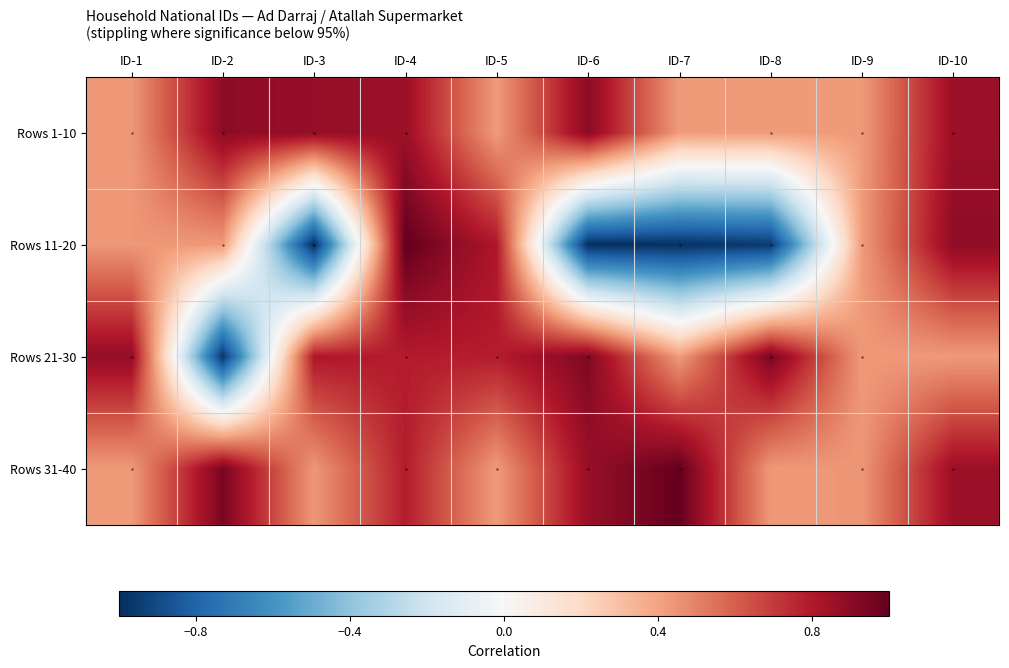

What is the greatest value displayed?

1.0